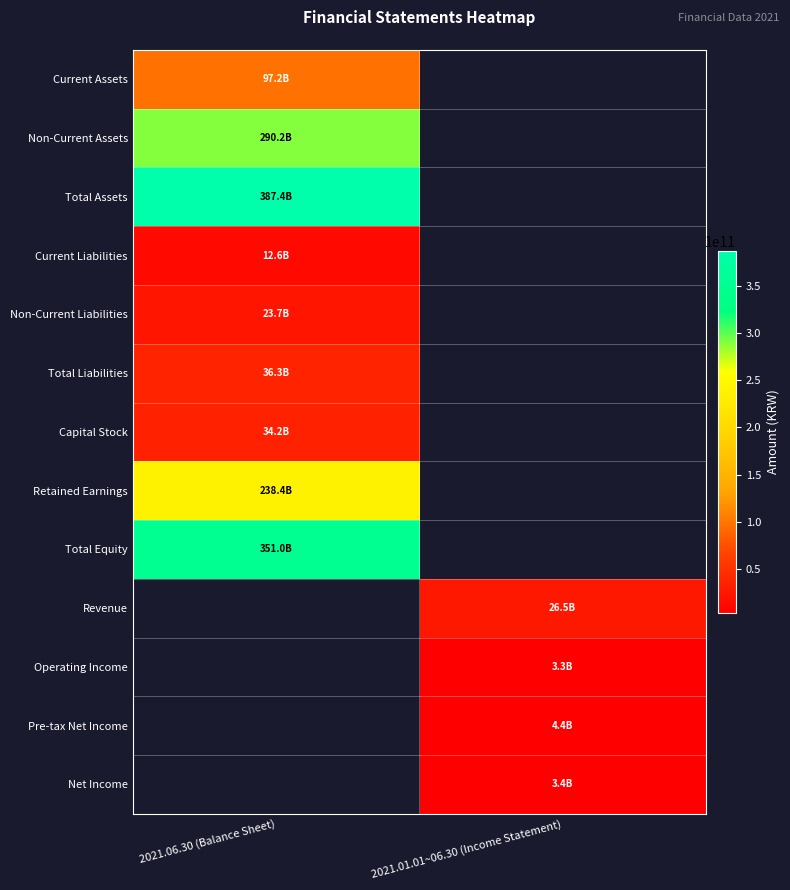

True or false: Non-Current Liabilities has a value of 23746839090.0 at 2021.06.30 (Balance Sheet).

True